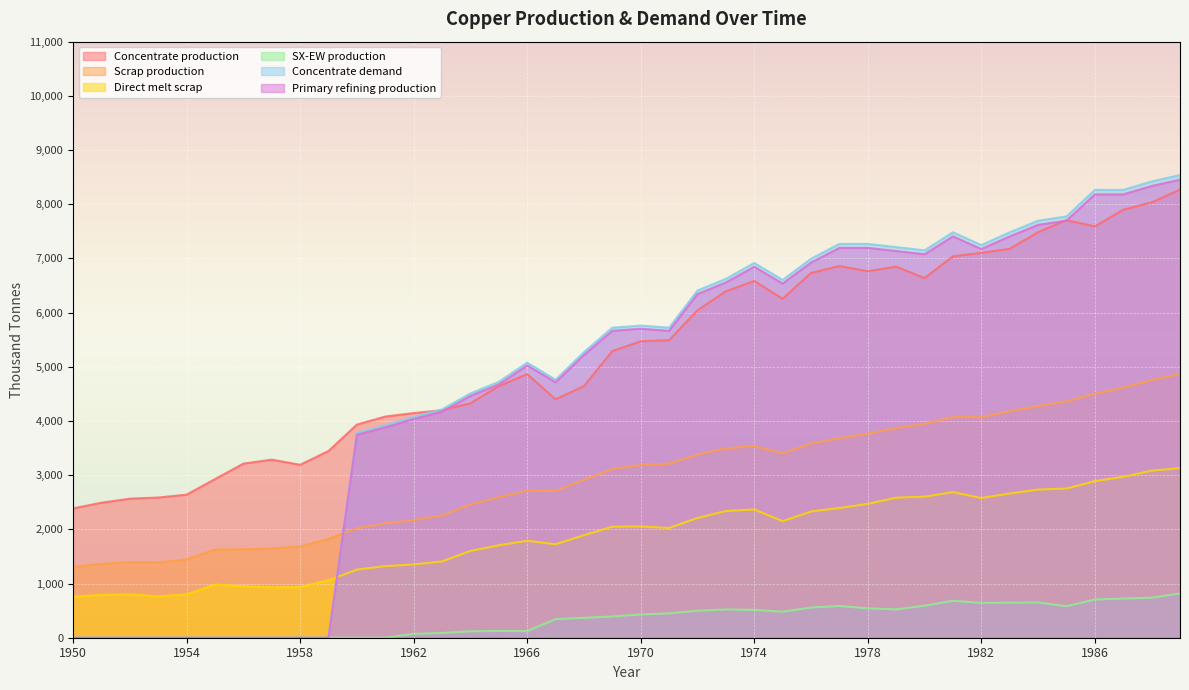

At which label is Direct melt scrap closest to 1943?

1968